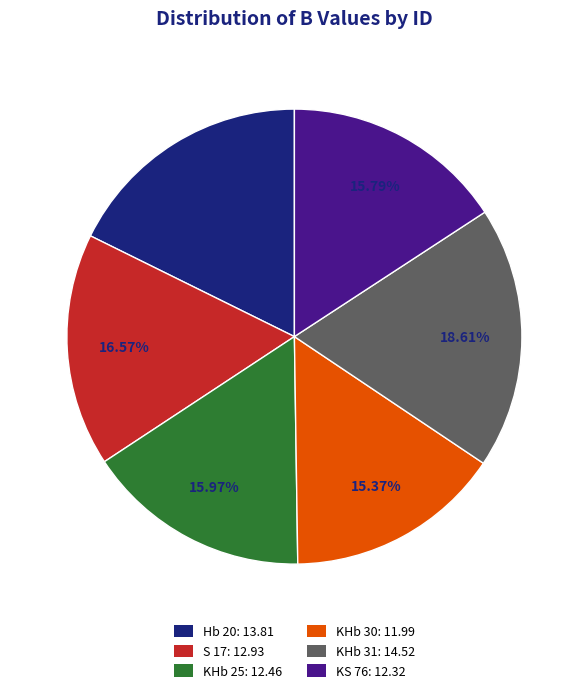

Is there any slice that represents more than half of the pie?

No